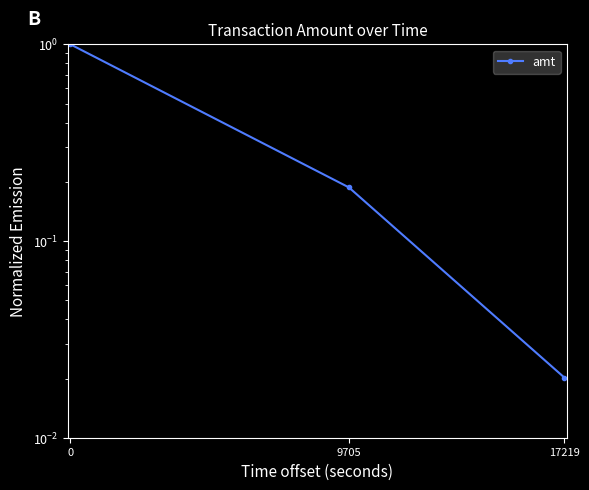

Is it true that the value at 17219 is 0.0?

False